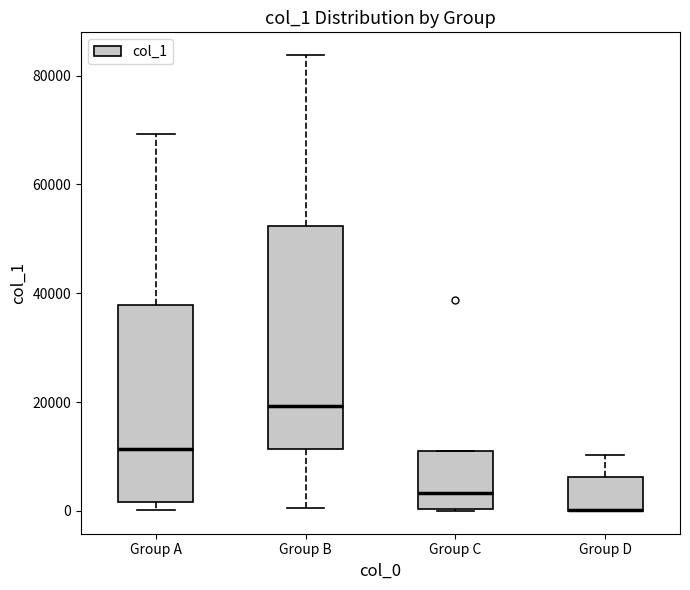

Comparing the boxes themselves (not the whiskers), which one is the tallest?

Group B